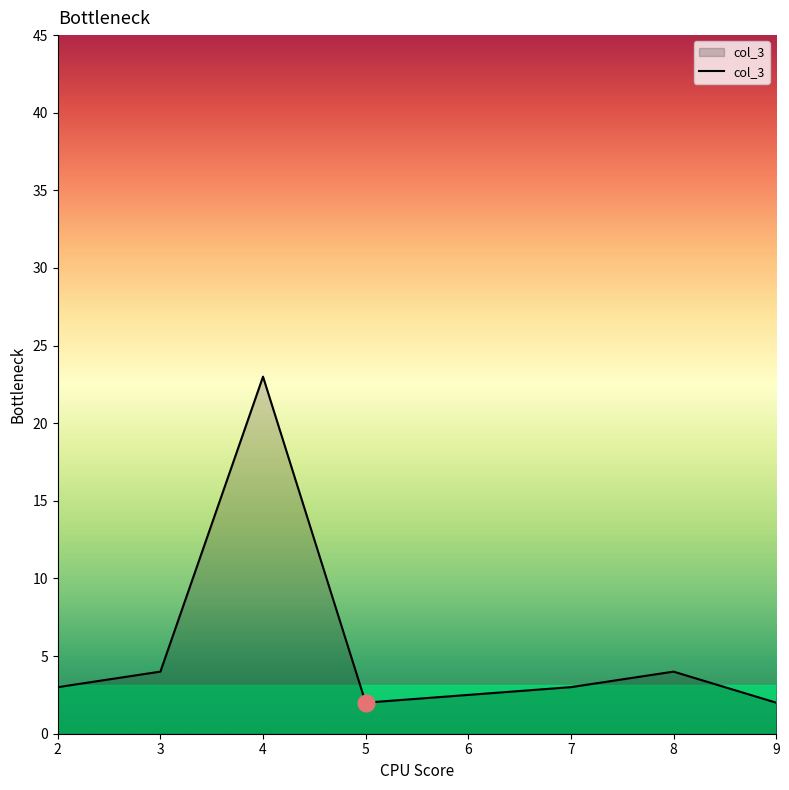

What is the change in value from 4 to 5?

-21